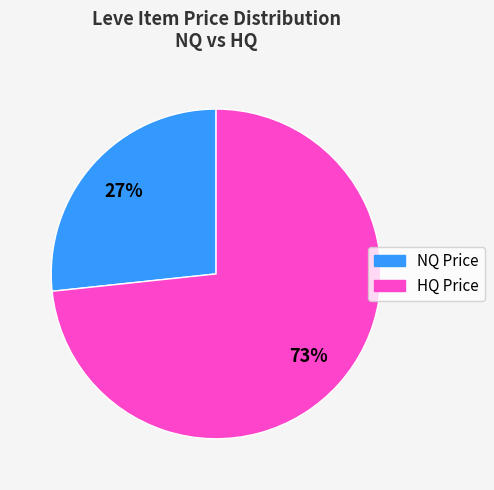

Is there any slice that represents more than half of the pie?

Yes